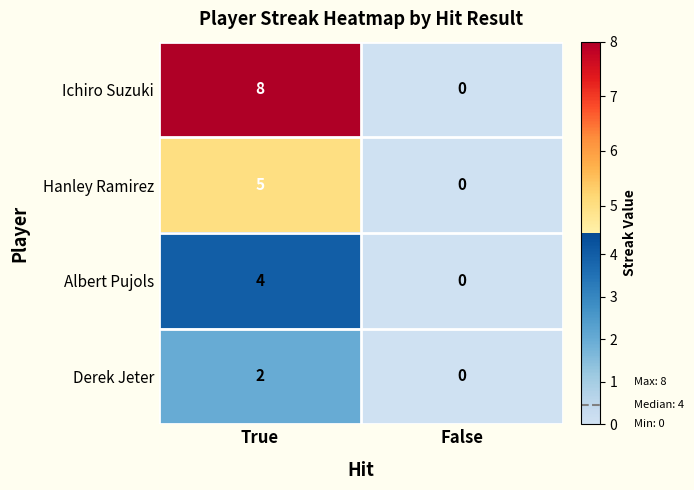

What is the greatest value displayed?

8